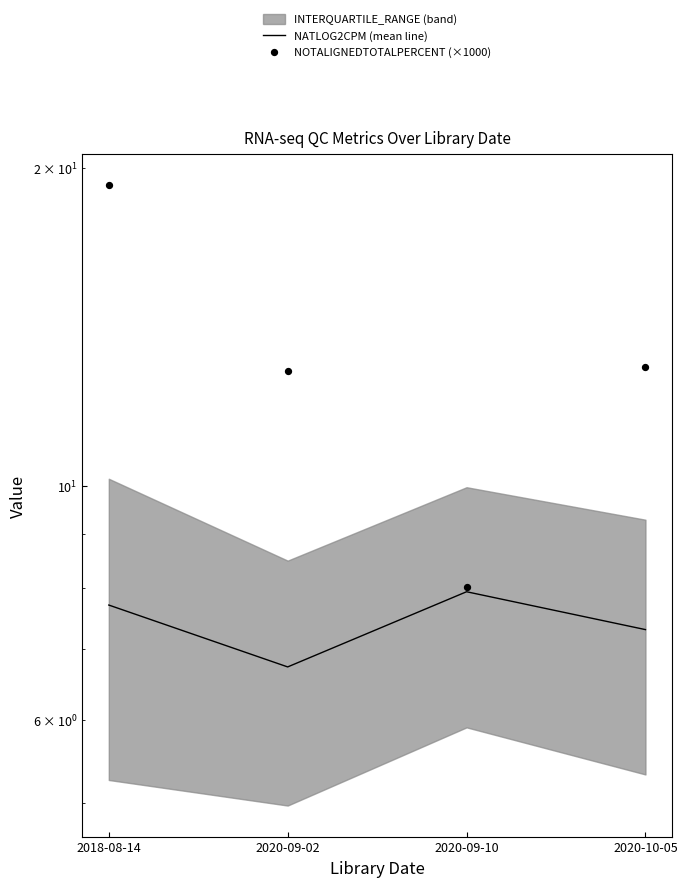

At which category is the sum across all series the highest?

2018-08-14